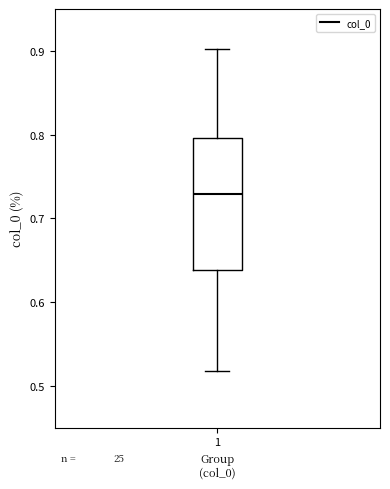

Transcribe this box plot: give where the median line is, the range the box spans, and where the two whiskers end, as read against the y-axis. The values are not printed on the chart, so give them approximately, as read against the axis.

median 0.73, box 0.64 to 0.80, whiskers 0.52 to 0.90